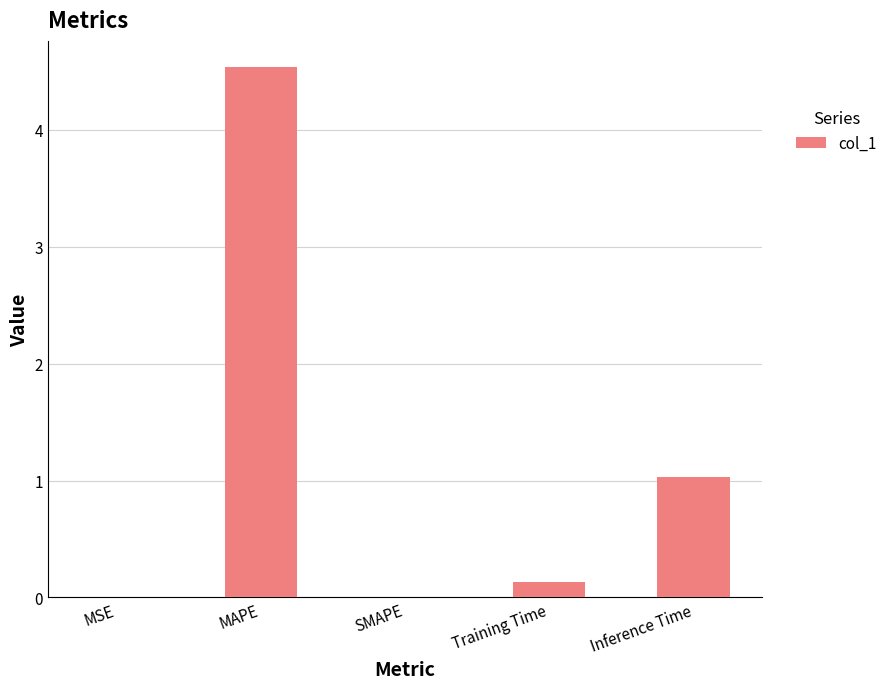

Which has a higher value, MAPE or SMAPE?

MAPE